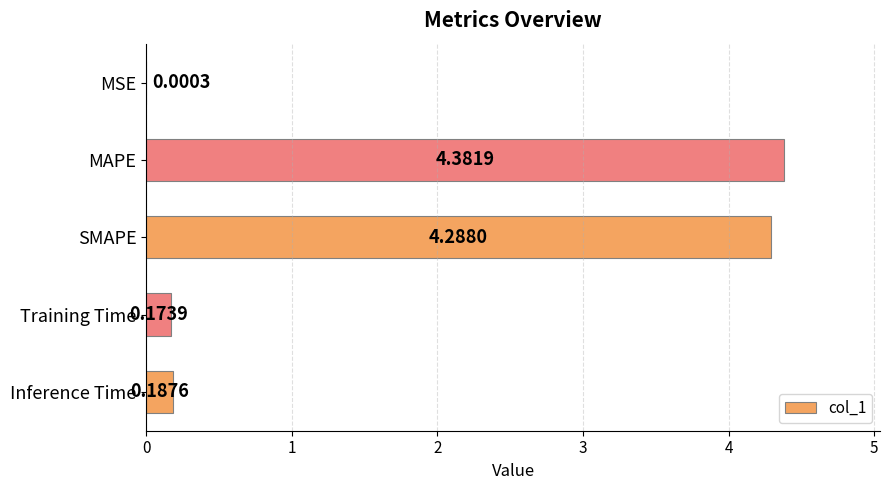

What is the sum of the values at SMAPE and Training Time?

4.5